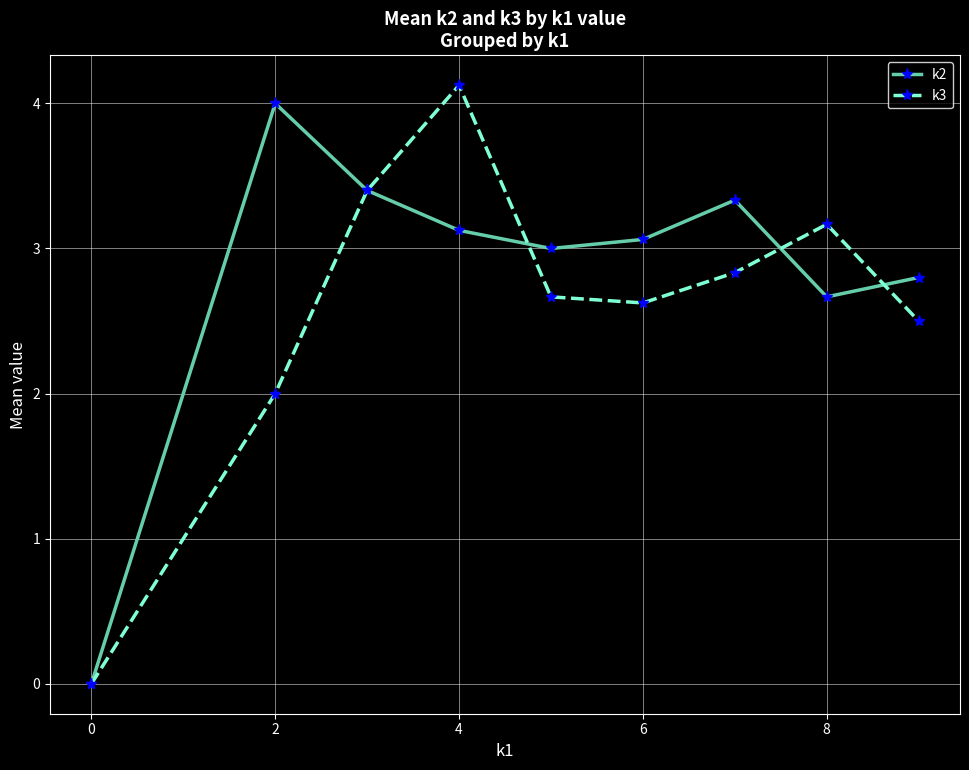

Which series has the largest total across all categories?

k2